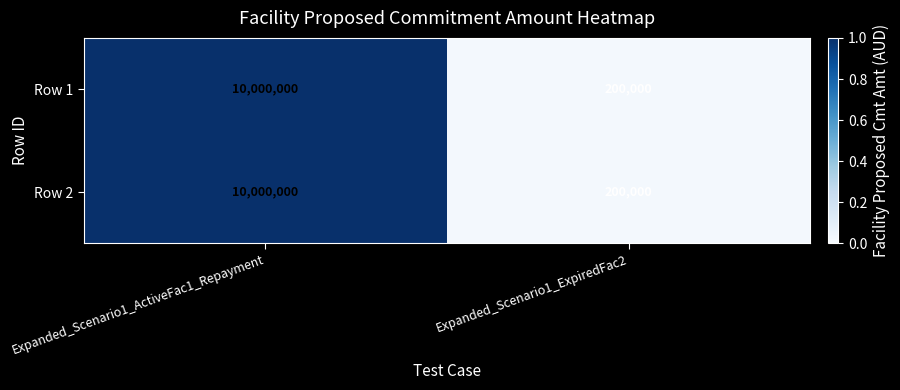

Reading left to right, extract all data points from this chart.

Row 1: Expanded_Scenario1_ActiveFac1_Repayment=10000000	Expanded_Scenario1_ExpiredFac2=200000
Row 2: Expanded_Scenario1_ActiveFac1_Repayment=10000000	Expanded_Scenario1_ExpiredFac2=200000